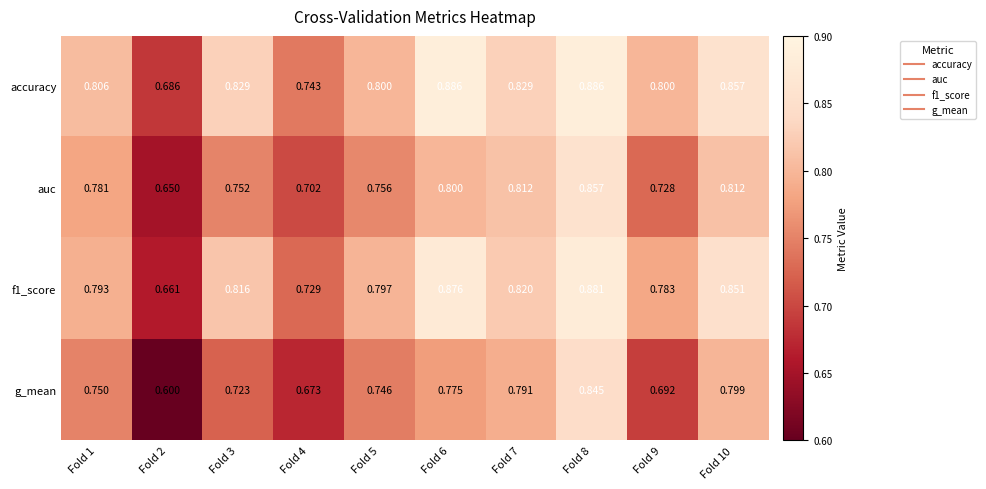

What is the total value across all series at Fold 7?

3.3